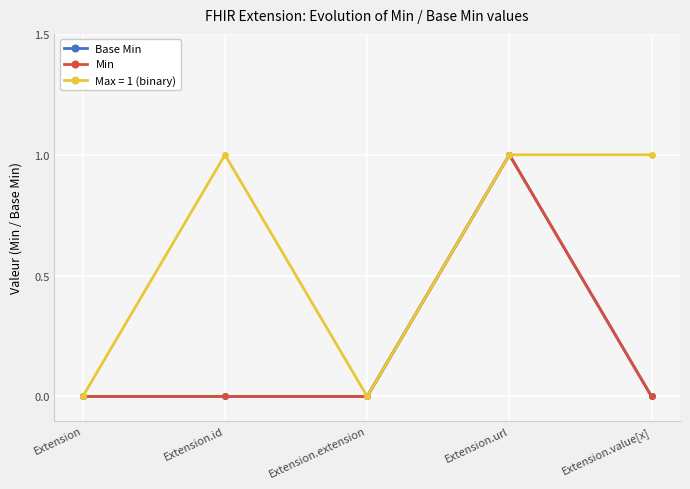

The Min series shows 0 at Extension.extension. True or false?

True